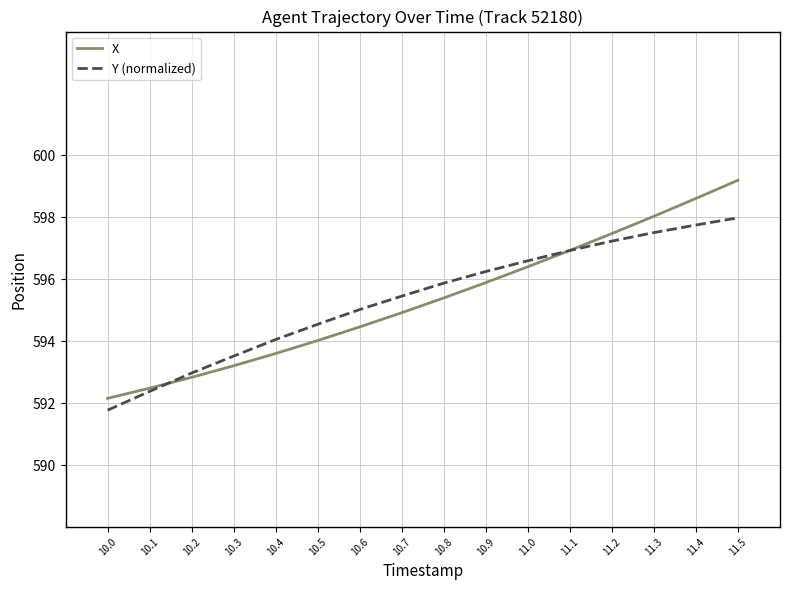

How many times do X and Y (normalized) cross each other?

2